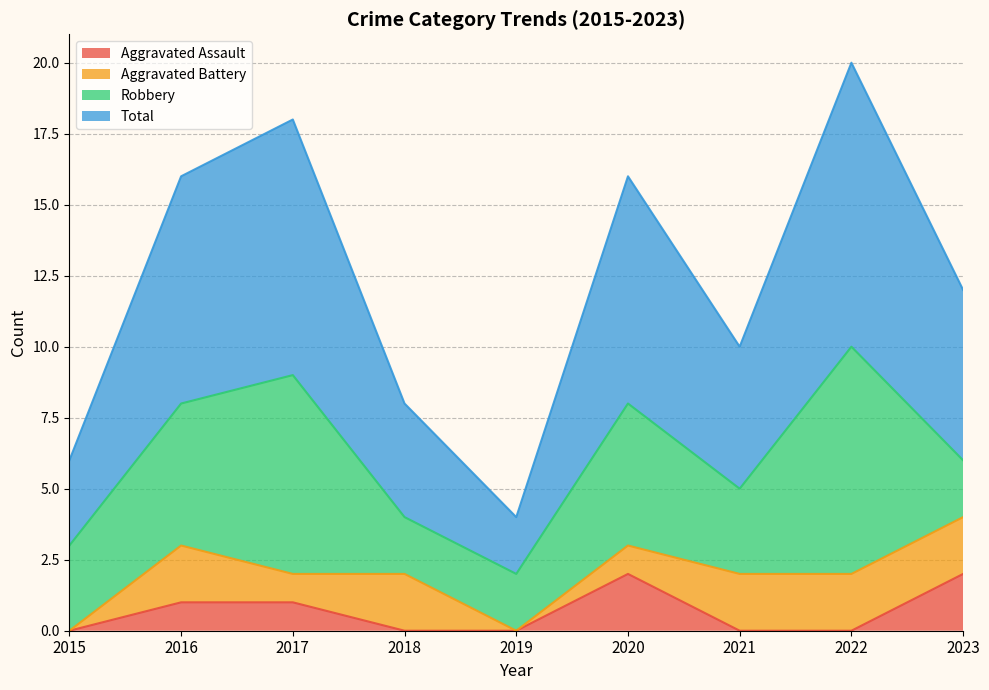

What is the total value across all series at 2021?

5